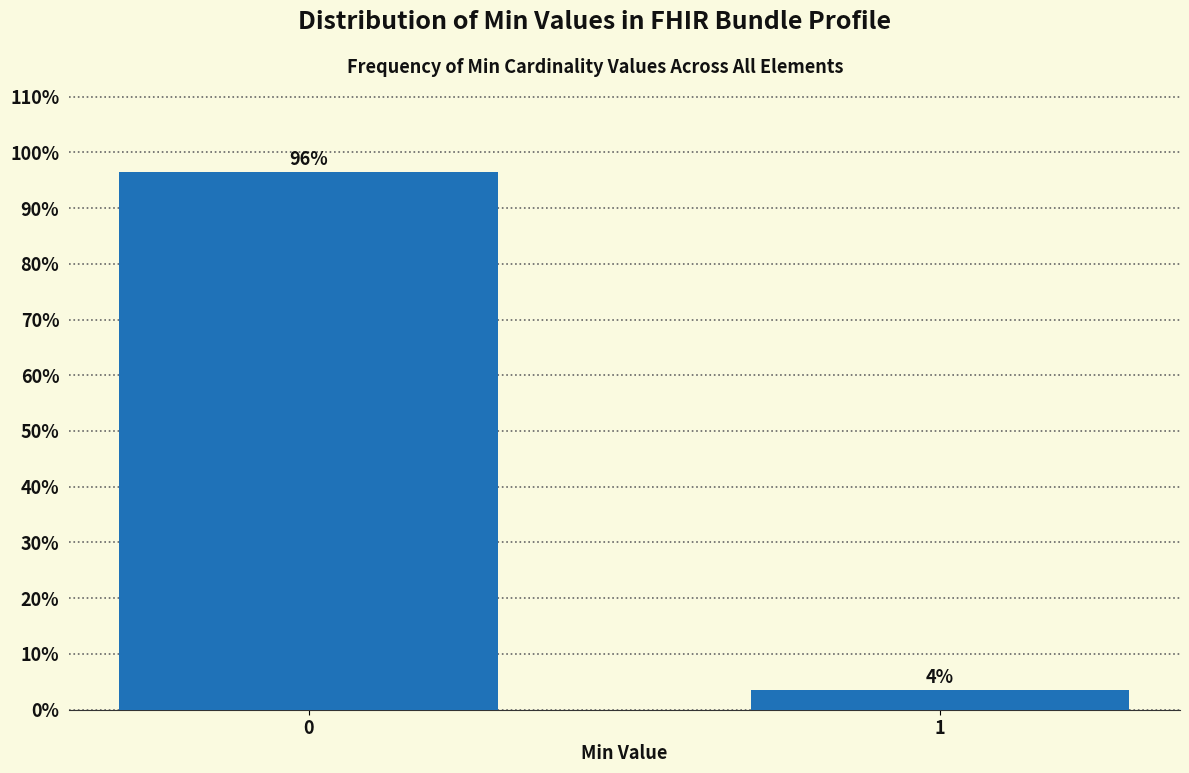

List the labels in order of value, smallest first.

1, 0